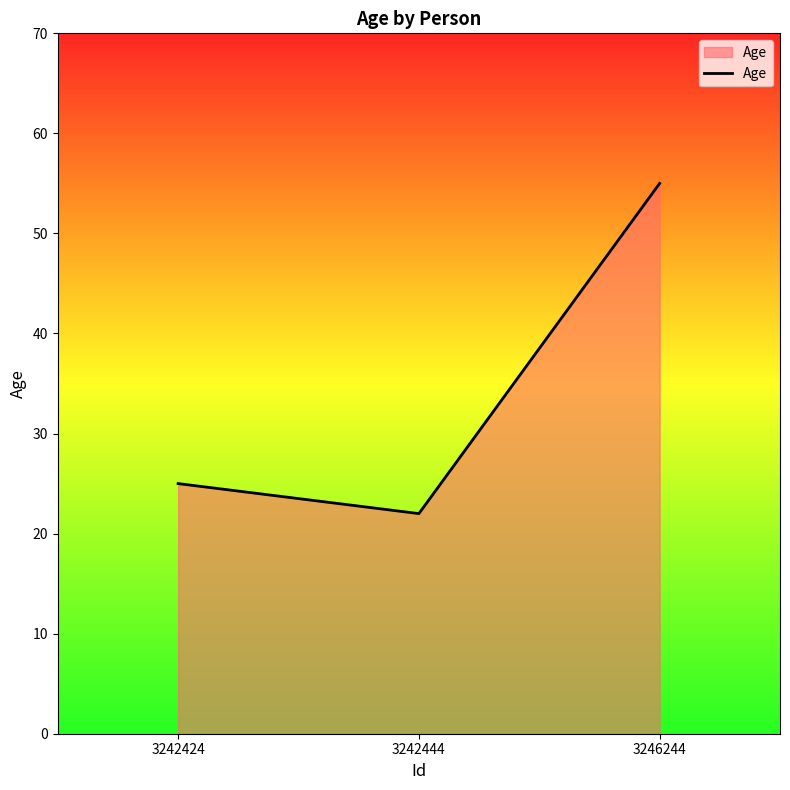

What is the average value?

34